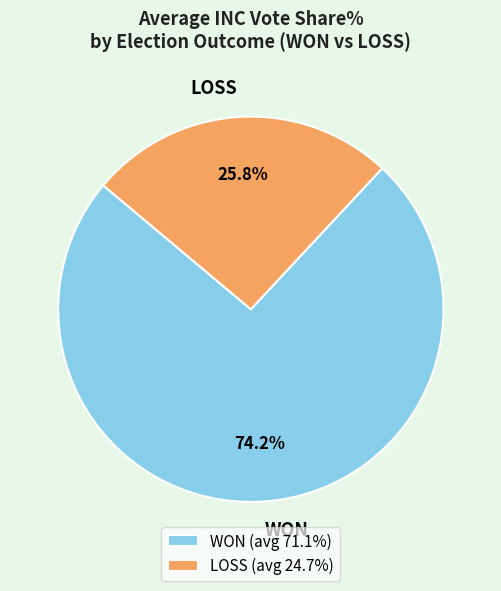

Which has a higher value, LOSS or WON?

WON